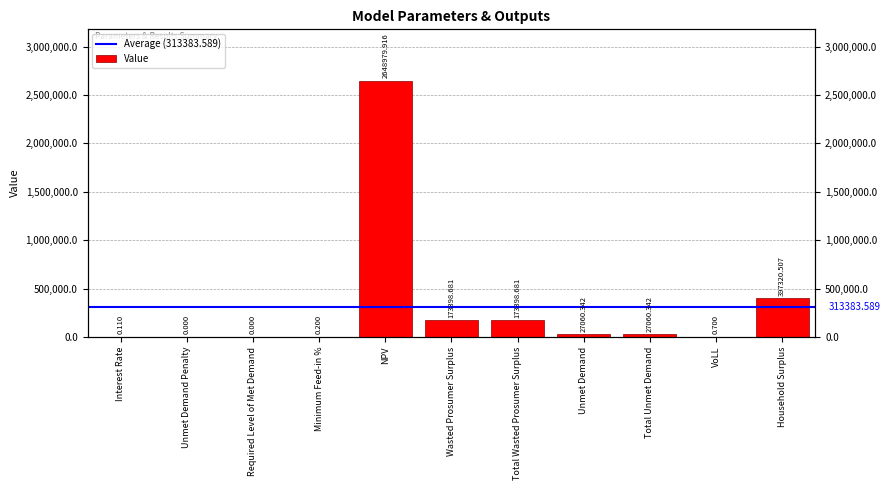

Between Household Surplus and Unmet Demand Penalty, which is larger?

Household Surplus